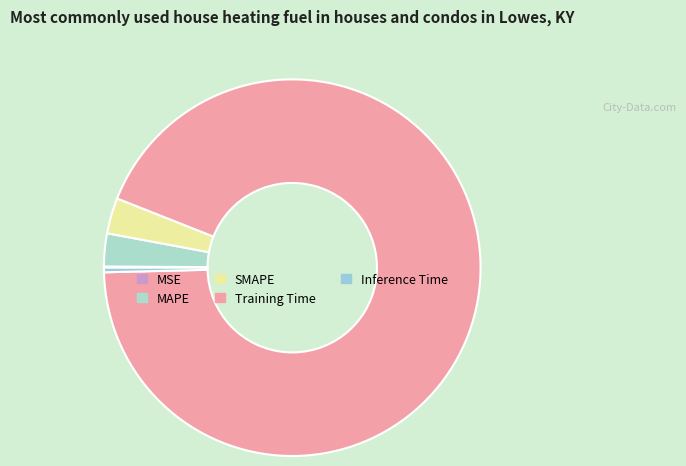

How much of the chart is everything except SMAPE?

96.9%